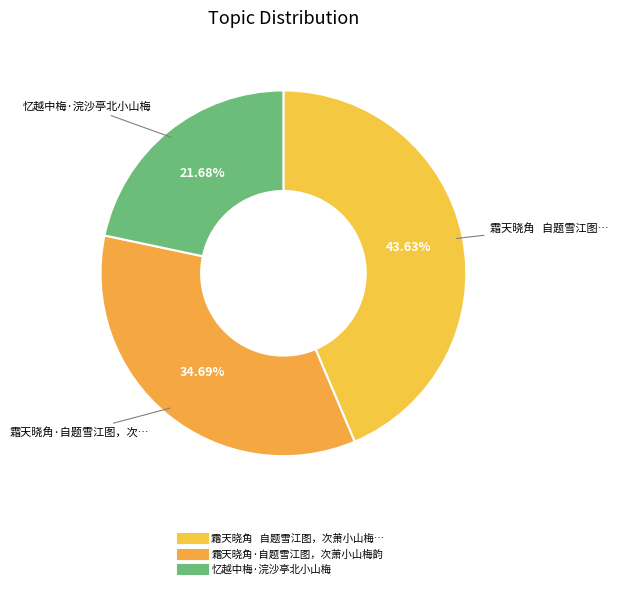

To the nearest percent, what is the average slice percentage?

33%